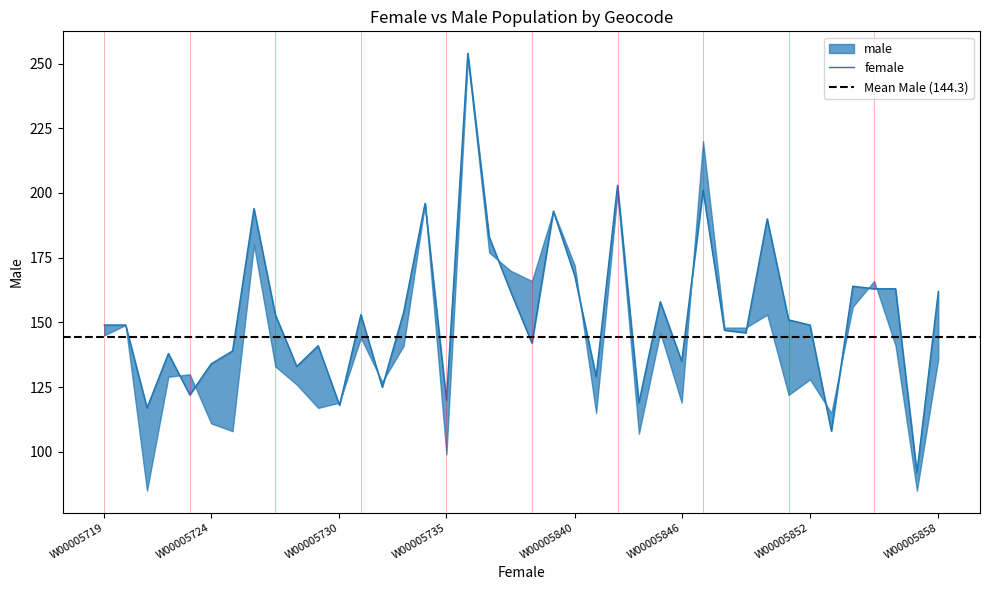

True or false: the data has more than 1 interior local peaks.

True